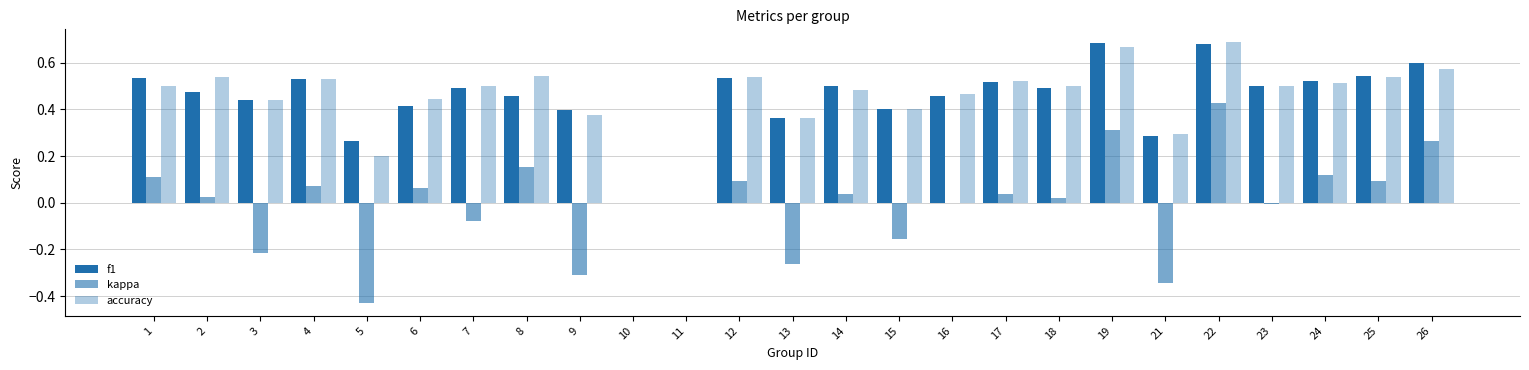

How many groups of bars are there?

25